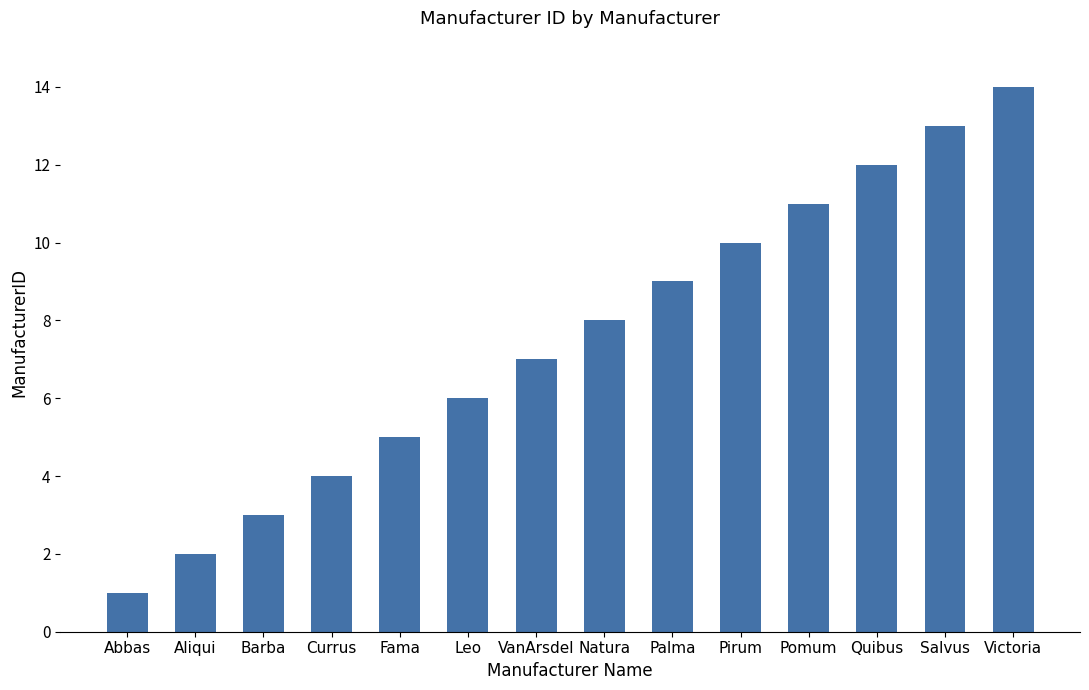

True or false: the data shows 5 at Natura.

False